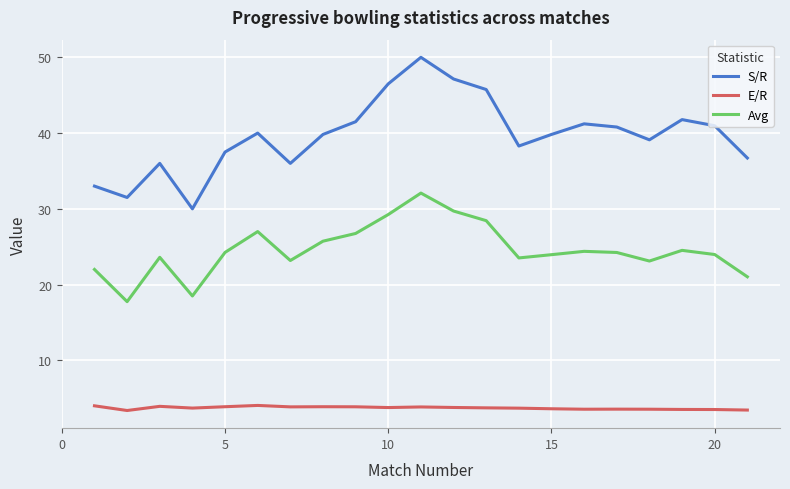

What is the difference between the maximum and minimum values in the Avg series?

14.3